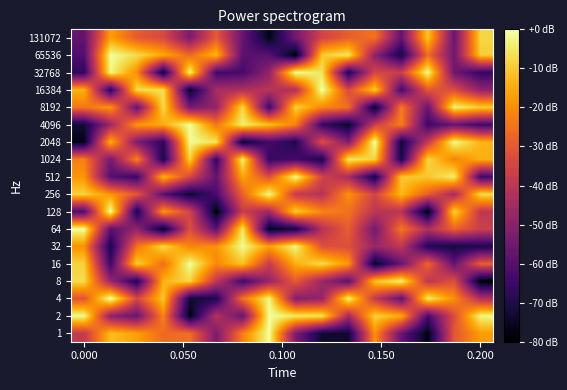

Reading left to right, list all the values displayed in this chart.

1: -38.4	-12.0	-16.8	-26.4	-25.6	-52.8	-22.4	-0.8	-52.8	-73.6	-73.6	-19.2	-56.8	-77.6	-30.4	-17.6
2: -1.6	-49.6	-56.8	-21.6	-77.6	-41.6	-56.8	-0.8	-4.8	-5.6	-44.8	-8.8	-14.4	-63.2	-32.8	-2.4
4: -31.2	0.0	-34.4	-10.4	-72.8	-70.4	-24.8	-2.4	-51.2	-48.0	-3.2	-38.4	-58.4	-4.0	-20.0	-42.4
8: -7.2	-47.2	-70.4	-13.6	-8.0	-39.2	-64.0	-48.0	-29.6	-46.4	-59.2	-11.2	-3.2	-40.0	-32.0	-79.2
16: -8.8	-64.8	-8.8	-25.6	-0.8	-20.8	-11.2	-37.6	-14.4	-7.2	-18.4	-76.0	-56.8	-27.2	-57.6	-28.8
32: -19.2	-71.2	-24.8	-7.2	-21.6	-19.2	-1.6	-16.8	-2.4	-32.0	-32.0	-47.2	-39.2	-69.6	-72.0	-70.4
64: -0.8	-59.2	-48.0	-76.8	-32.0	-59.2	-4.8	-76.8	-72.0	-41.6	-28.8	-54.4	-24.0	-42.4	-28.0	-36.8
128: -61.6	0.0	-72.0	-17.6	-35.2	-78.4	-37.6	-45.6	-8.8	-21.6	-24.8	-40.0	-40.8	-79.2	-8.0	-39.2
256: -8.8	-18.4	-30.4	-59.2	-74.4	-62.4	-28.0	-1.6	-38.4	-40.8	-19.2	-35.2	-12.8	-28.8	-44.8	-7.2
512: -18.4	-60.0	-65.6	-12.8	-34.4	-57.6	-16.0	-32.0	-1.6	-35.2	-44.0	-72.8	-10.4	-10.4	-4.0	-64.0
1024: -22.4	-54.4	-21.6	-71.2	-8.8	-66.4	-3.2	-66.4	-63.2	-71.2	-4.8	-8.8	-71.2	-8.0	-21.6	-14.4
2048: -76.8	-13.6	-52.8	-68.0	-1.6	-5.6	-75.2	-63.2	-70.4	-32.0	-52.0	0.0	-73.6	-38.4	-1.6	-13.6
4096: -72.8	-46.4	-18.4	-15.2	-0.8	-24.0	-4.0	-11.2	-22.4	-65.6	-75.2	-36.8	-22.4	-64.8	-56.8	-64.0
8192: -24.0	-18.4	-57.6	-7.2	-53.6	-48.0	-7.2	-64.8	-8.8	-20.8	-25.6	-76.0	-23.2	-56.8	-3.2	-9.6
16384: -13.6	-68.8	-7.2	-6.4	-76.0	-44.0	-42.4	-40.8	-42.4	0.0	-33.6	-9.6	-63.2	-30.4	-32.8	-48.8
32768: -67.2	-2.4	-20.0	-74.4	-2.4	-64.0	-63.2	-48.8	-0.8	-5.6	-70.4	-34.4	-36.8	-1.6	-55.2	-66.4
65536: -60.8	-0.8	-7.2	-15.2	-26.4	-12.8	-59.2	-59.2	-79.2	-10.4	-4.8	-49.6	-72.0	-25.6	-55.2	-9.6
131072: -57.6	-16.8	-29.6	-33.6	-52.8	-29.6	-56.8	-76.8	-54.4	-35.2	-28.8	-24.8	-57.6	-10.4	-56.8	-8.0